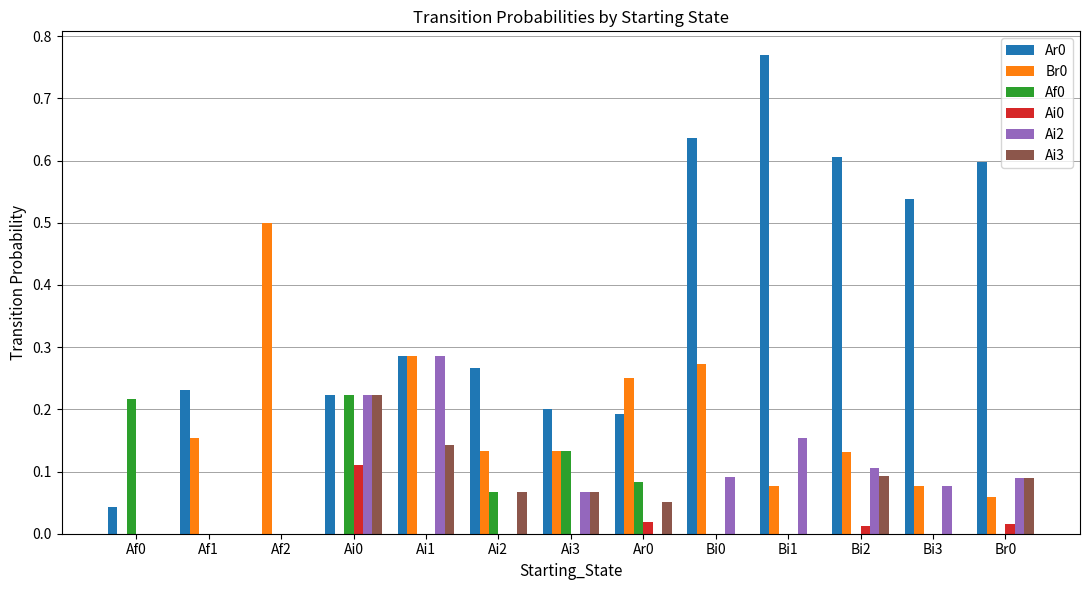

Is the value of Ai0 at Bi3 greater than the value of Ai2 at Bi2?

No